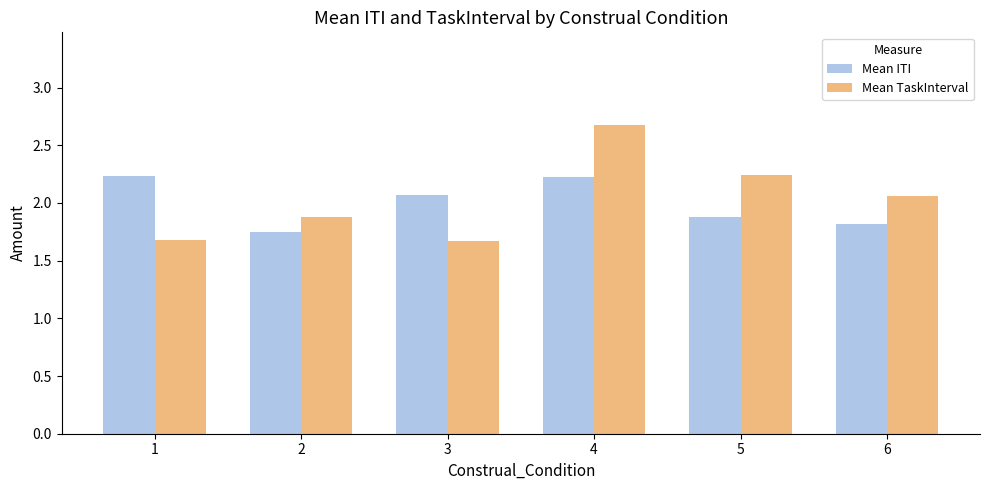

How many groups of bars are there?

6